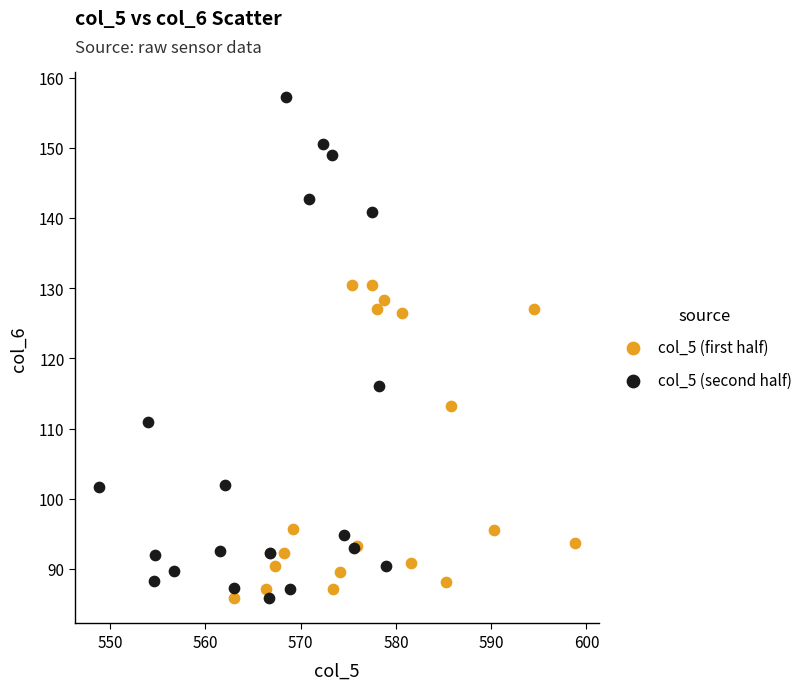

What are all the series names shown in the legend?

col_5 (first half), col_5 (second half)